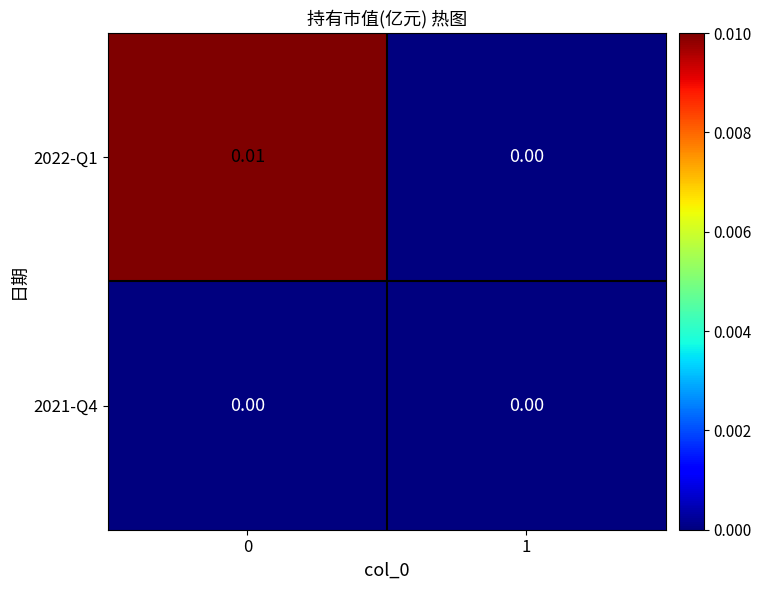

How many categories are shown in the chart?

2